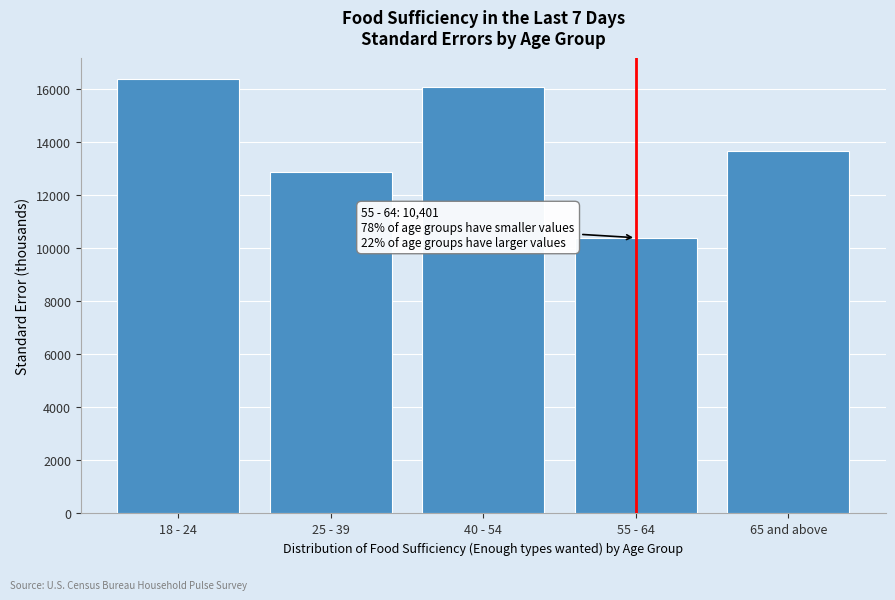

Reading left to right, list all the values displayed in this chart.

16373.9	12882.3	16085.8	10401.0	13689.6